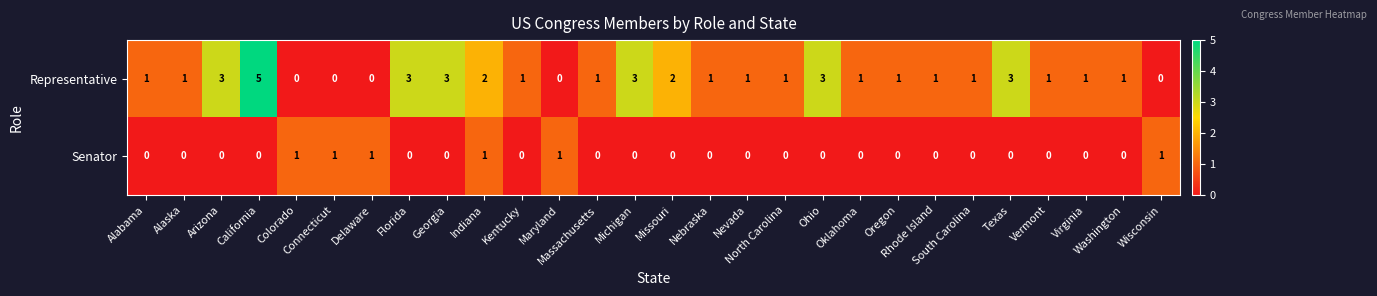

What is the maximum value shown in the chart?

5